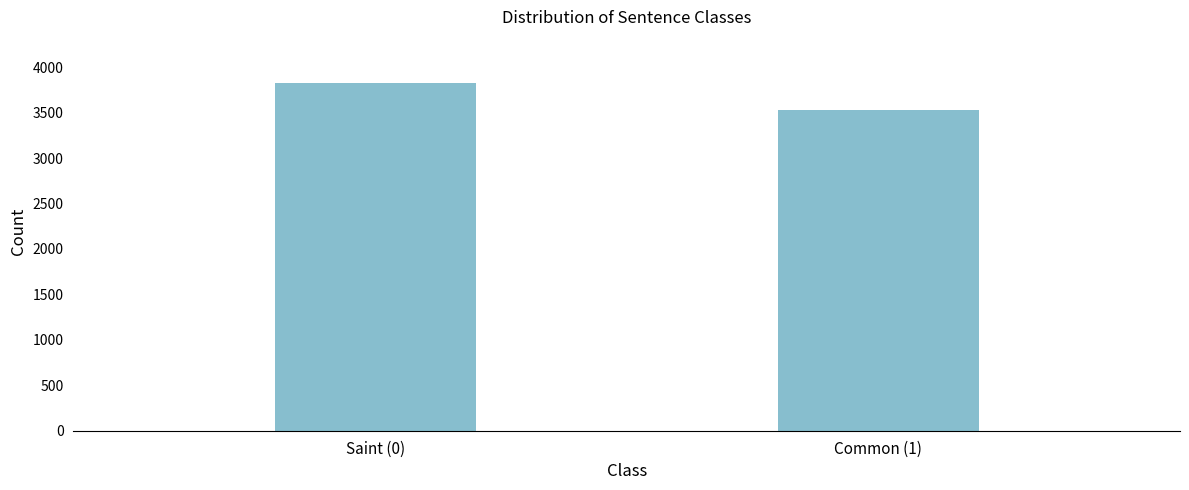

Reading right to left, list all the values displayed in this chart.

Common (1)=3528	Saint (0)=3822